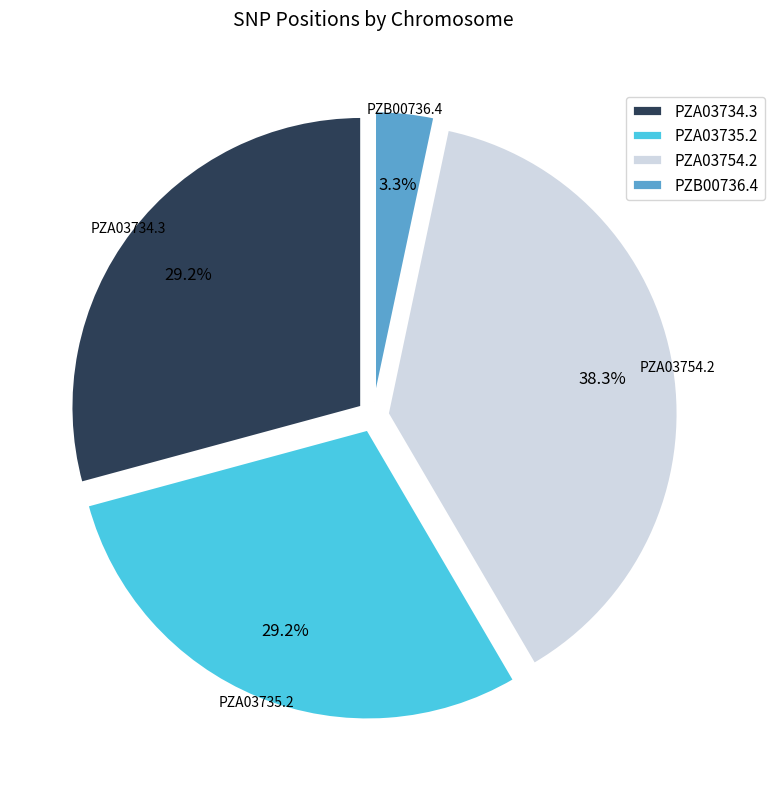

True or false: PZA03735.2 accounts for 29% of the total.

True